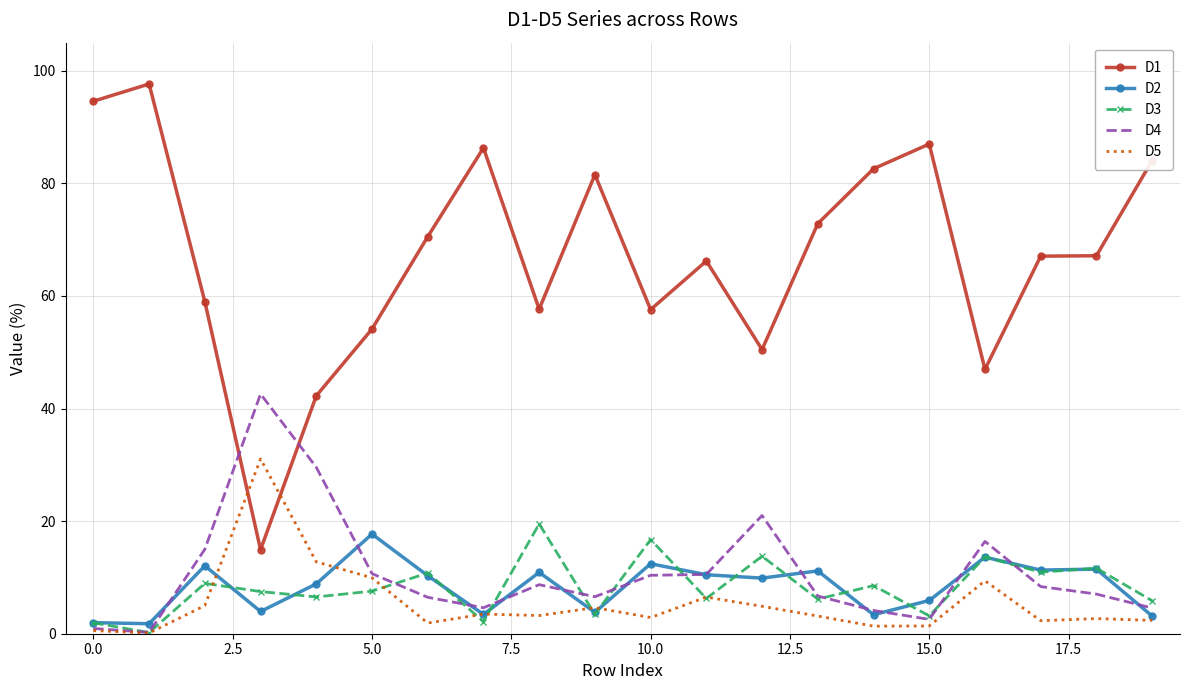

Which series has the widest spread of values?

D1